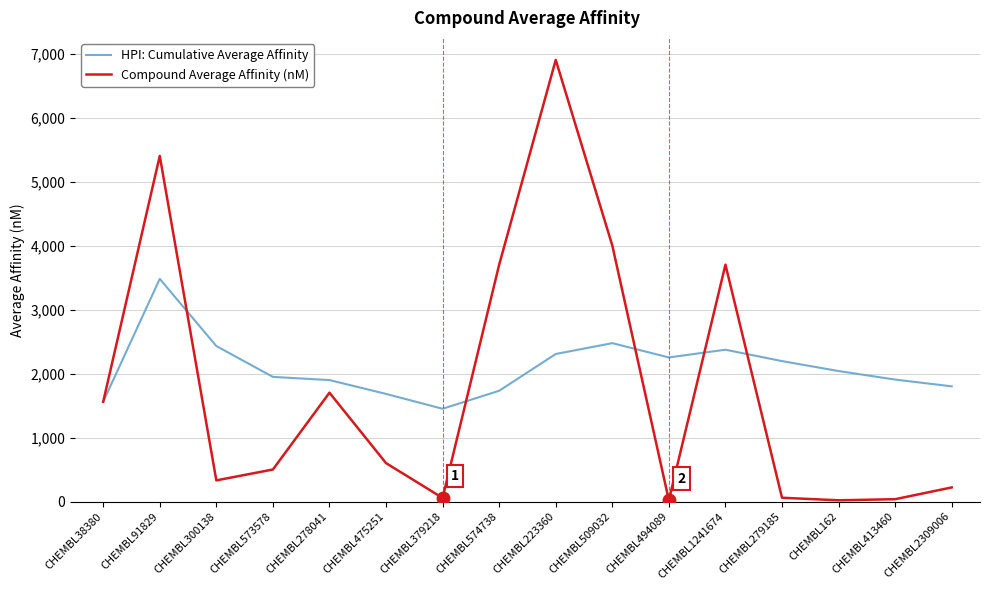

True or false: Compound Average Affinity (nM) has more than 1 interior local peaks.

True